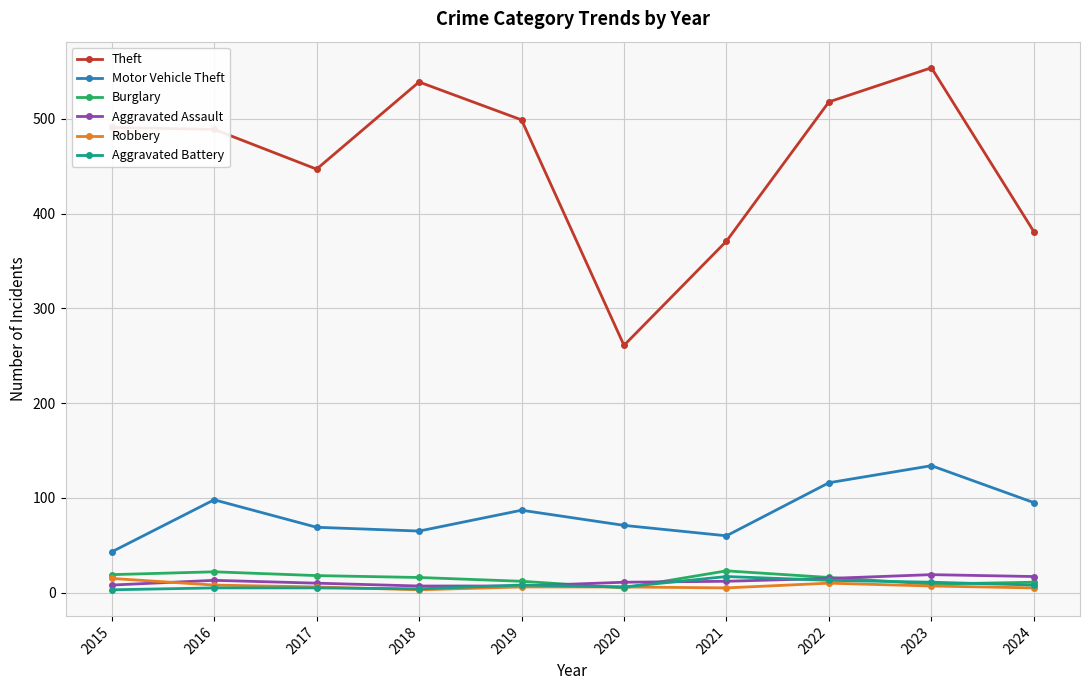

At which label does Motor Vehicle Theft reach its minimum?

2015